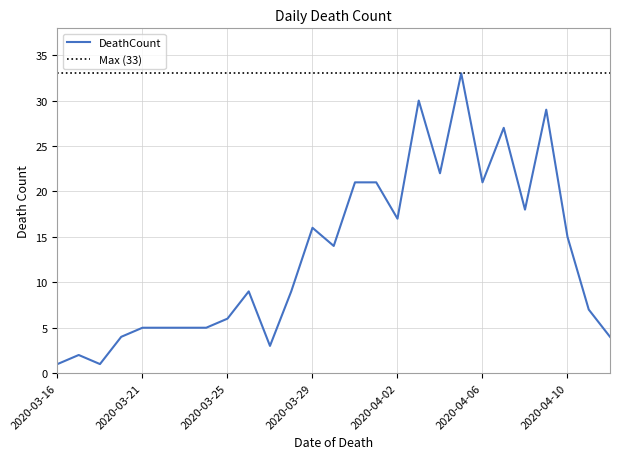

Is this an area chart (filled region under the line)?

No